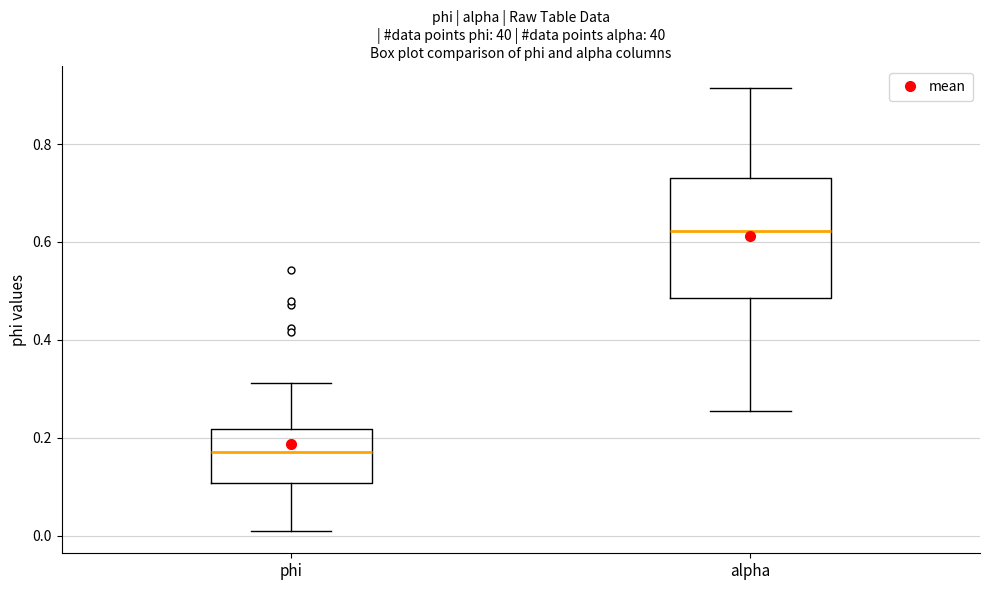

Which box has the highest median line?

alpha